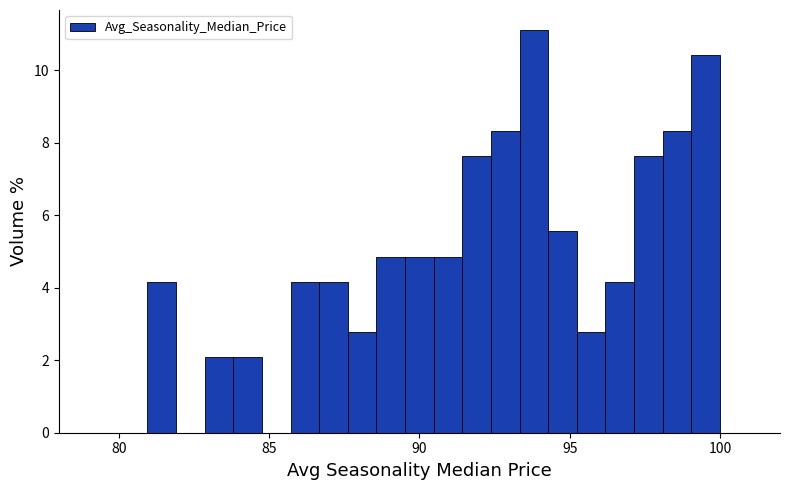

Read against the x-axis, roughly where is the centre of the tallest bar?

94.0